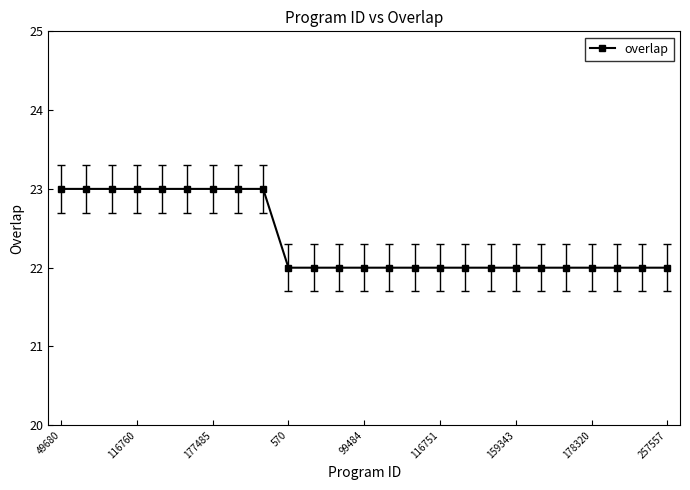

What is the average value?

22